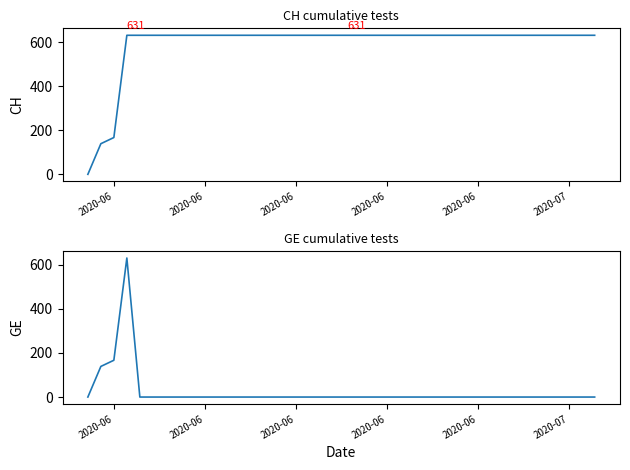

What is the difference between the highest and lowest values at 2020-07?

631